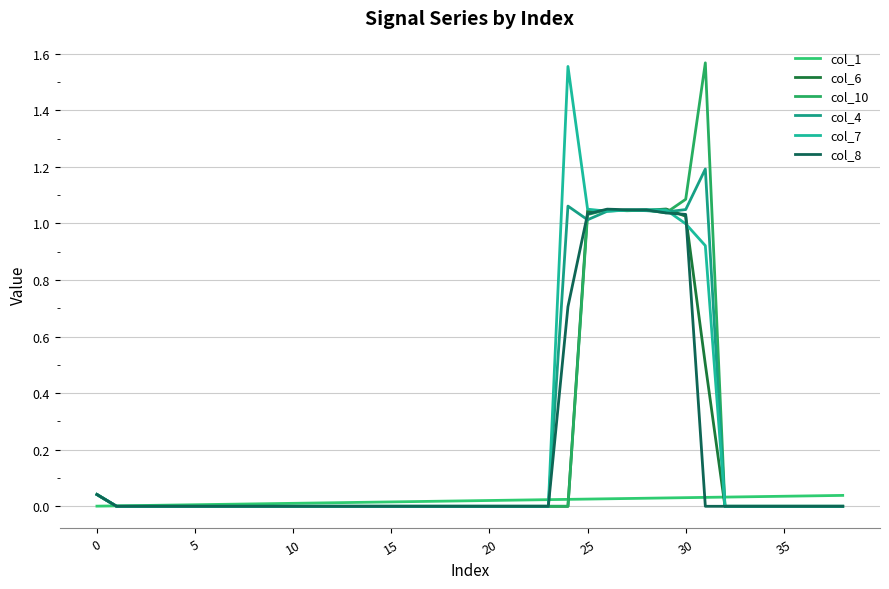

Does the chart have visible grid lines?

Yes